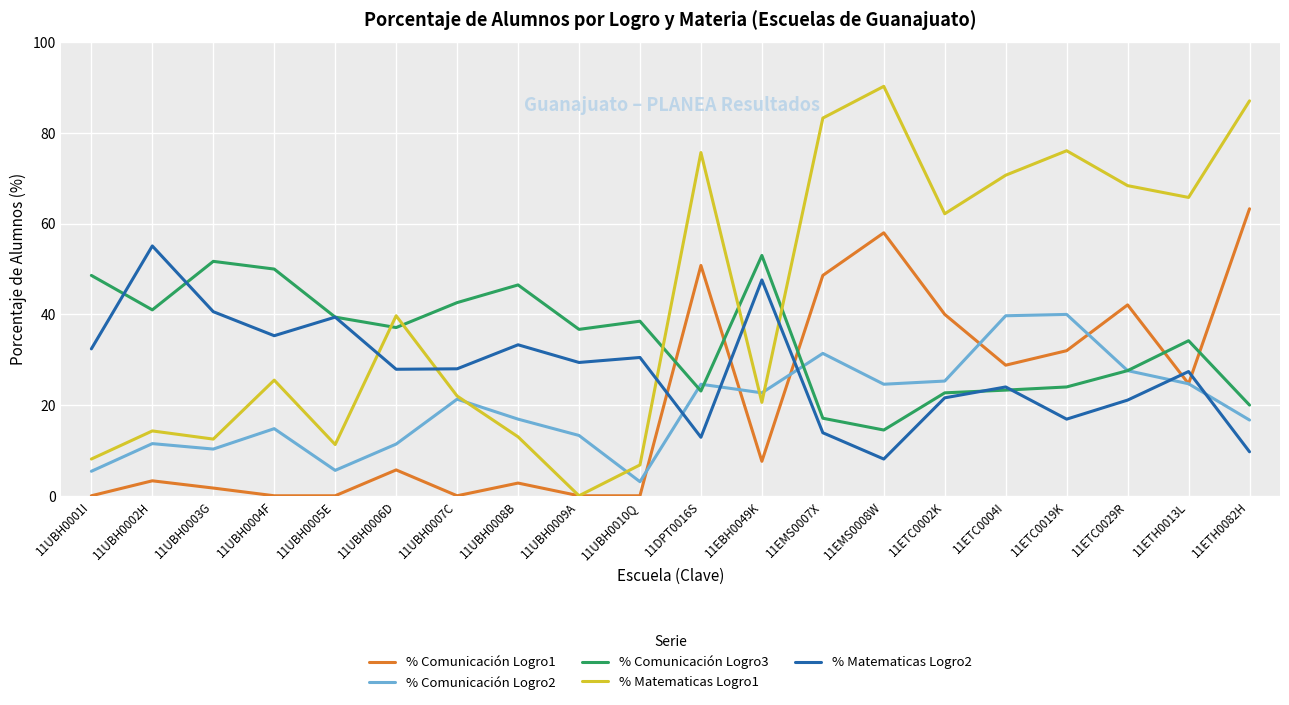

What is the maximum value for % Comunicación Logro1?

63.3